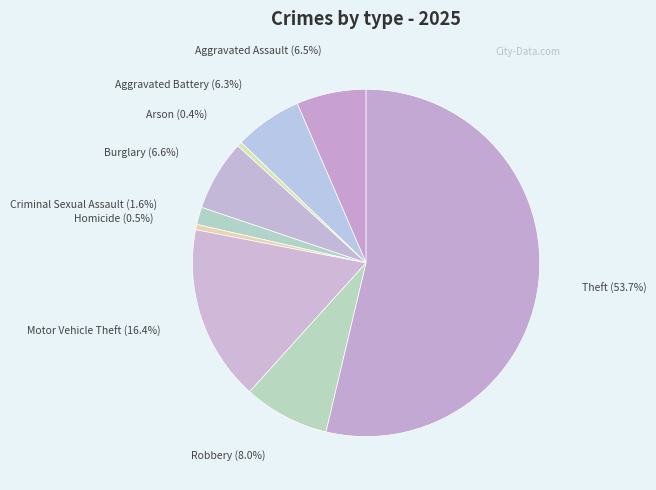

Which category has the smallest portion of the pie?

Arson